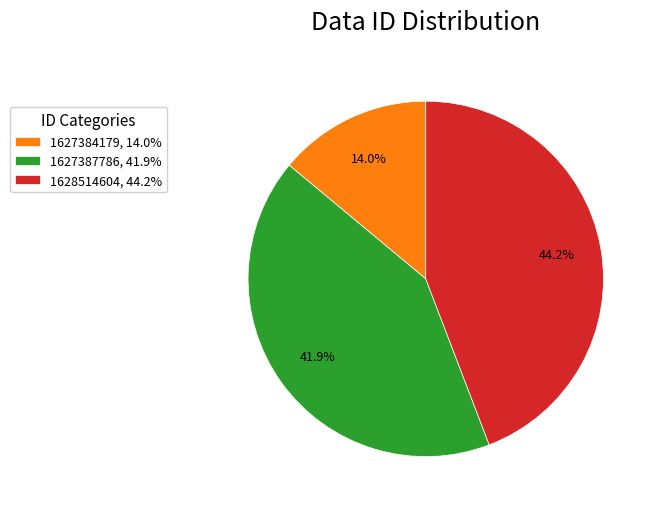

What is the ratio of the value at 1628514604, 44.2% to the value at 1627387786, 41.9%?

1.1